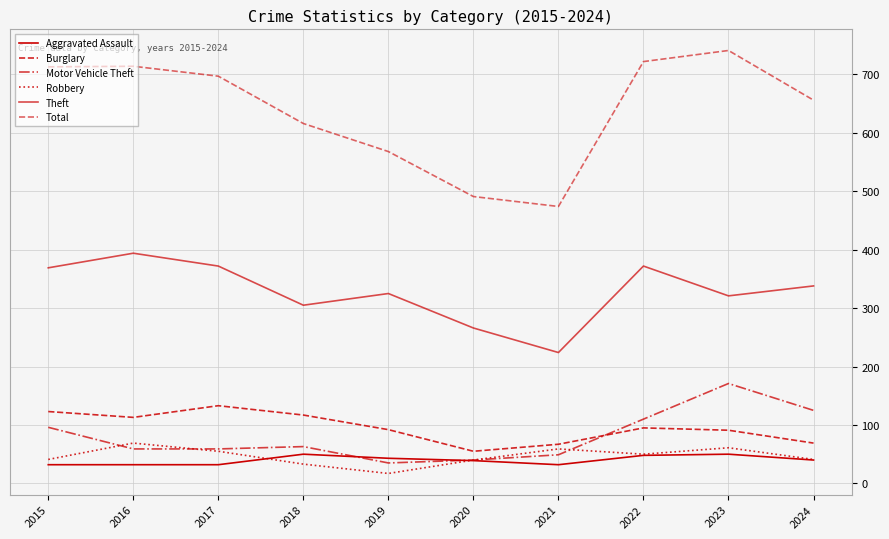

Which has a higher value, 2017 or 2019?

2019